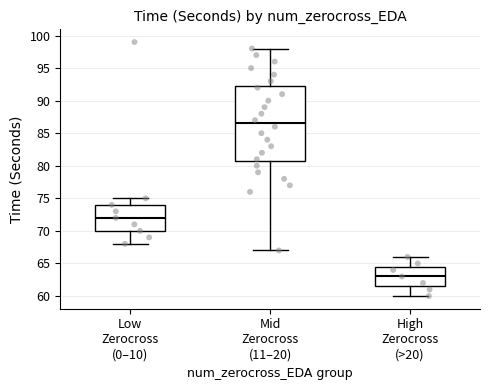

Which box has the highest median line?

Mid Zerocross (11–20)